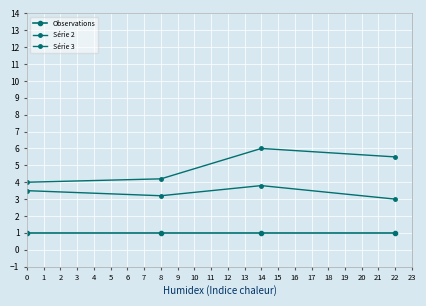

Reading right to left, transcribe all the data shown in this chart.

Observations: 1.0	1.0	1.0	1.0
Série 2: 3.0	3.8	3.2	3.5
Série 3: 5.5	6.0	4.2	4.0